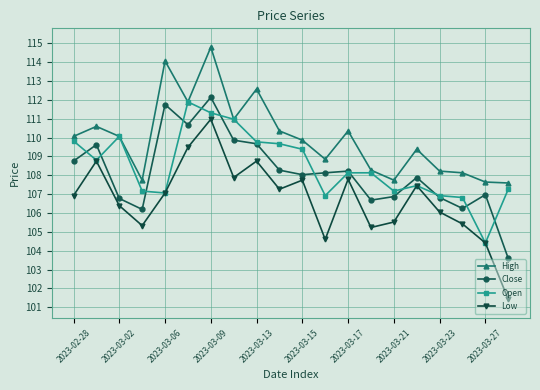

True or false: Close and Low cross at least once.

False